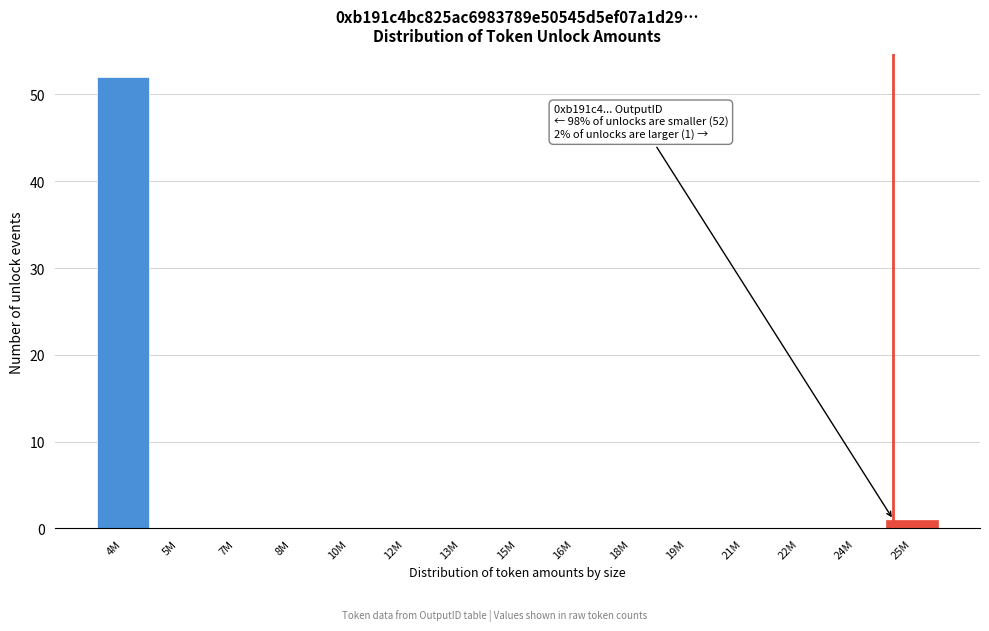

Reading right to left, list all the values displayed in this chart.

25M=1	24M=0	22M=0	21M=0	19M=0	18M=0	16M=0	15M=0	13M=0	12M=0	10M=0	8M=0	7M=0	5M=0	4M=52